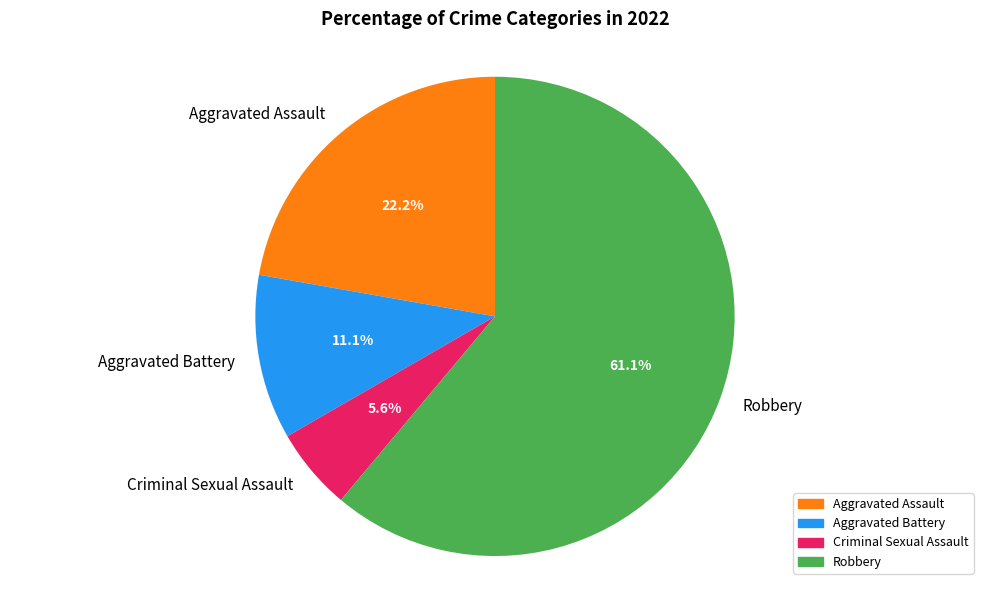

True or false: Robbery accounts for 69% of the total.

False